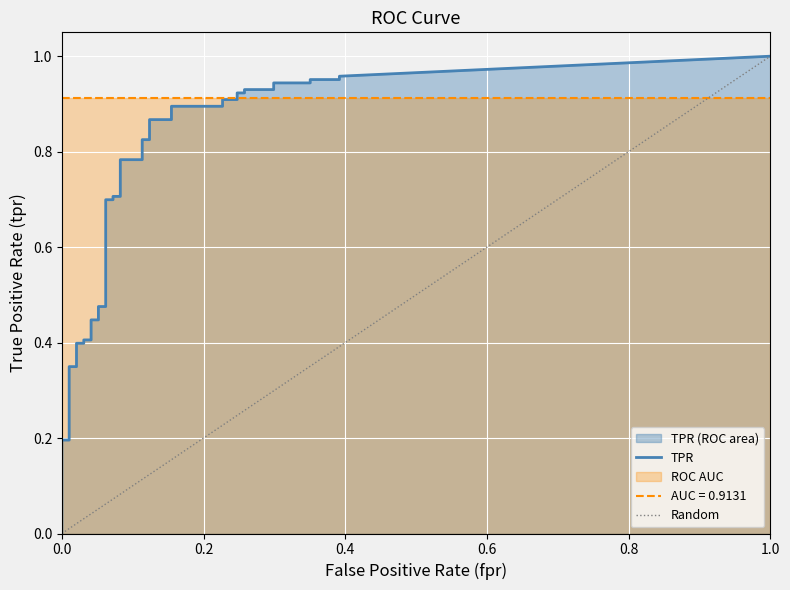

What is the maximum value for tpr?

1.0